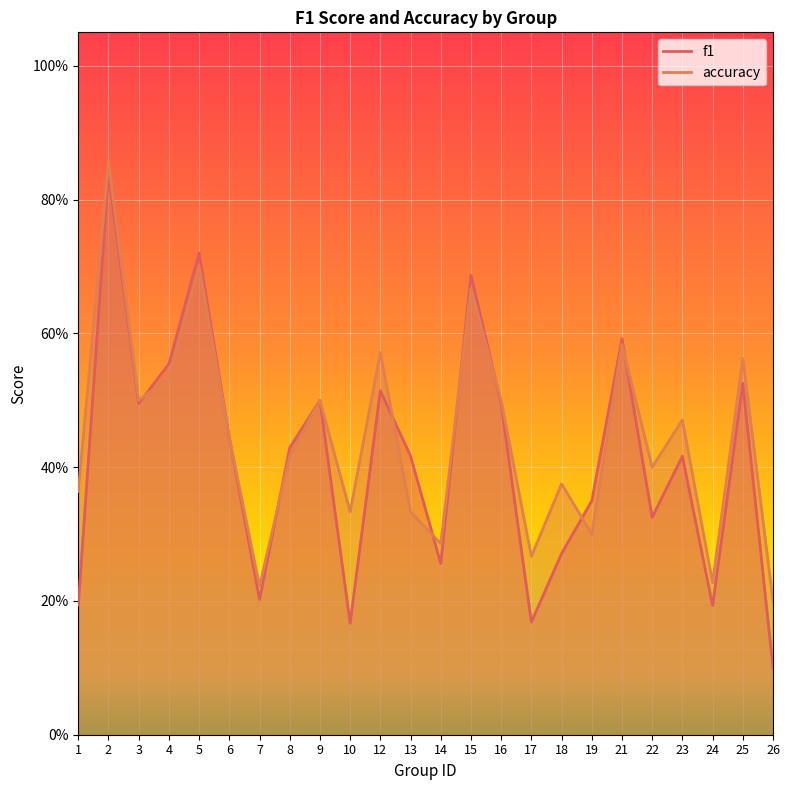

What is the approximate value of f1 at 22?

0.3